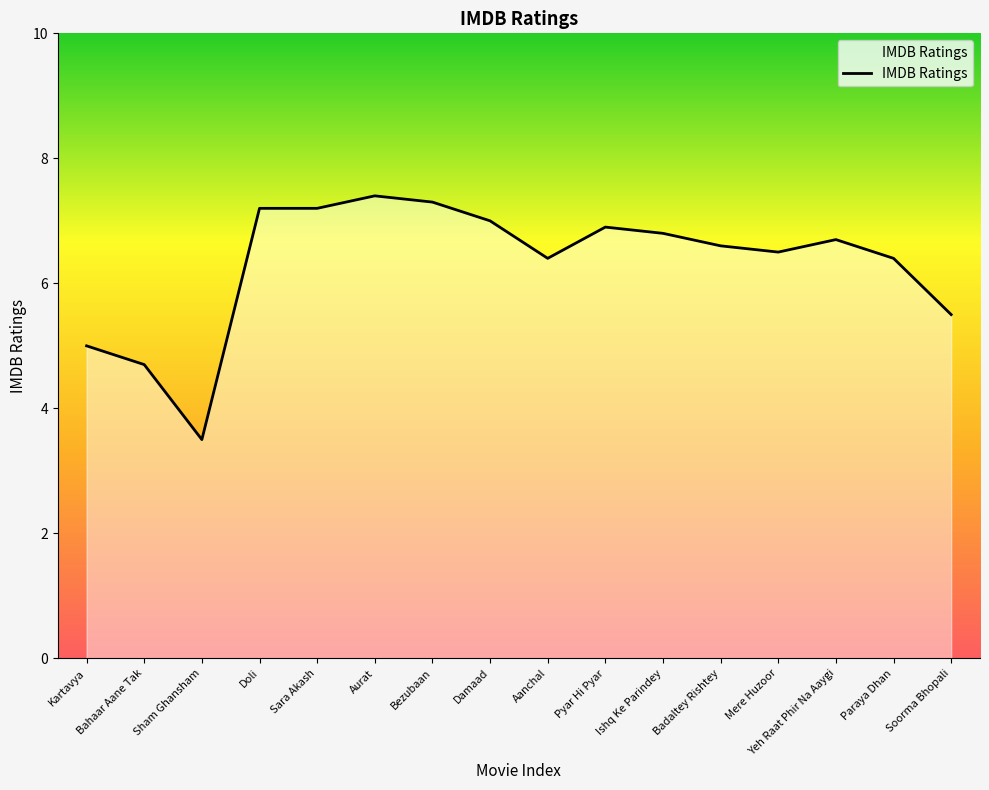

Reading right to left, what are all the values shown in this chart?

5.5	6.4	6.7	6.5	6.6	6.8	6.9	6.4	7.0	7.3	7.4	7.2	7.2	3.5	4.7	5.0